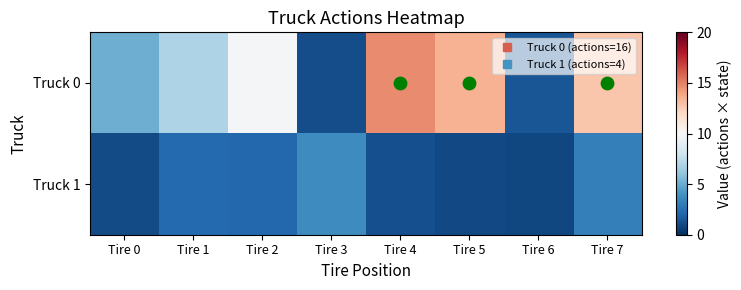

What is the total value across all series at Tire 7?

16.0